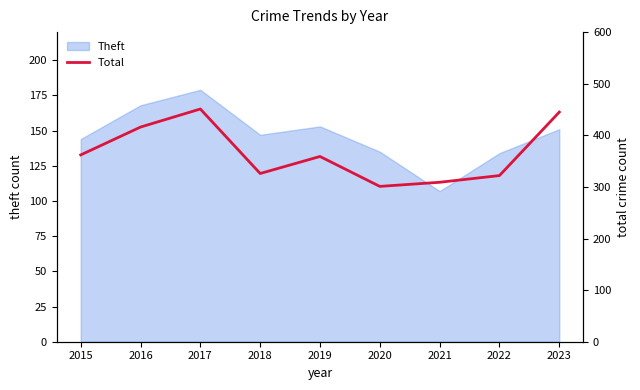

True or false: the data shows 359 at 2019.

True